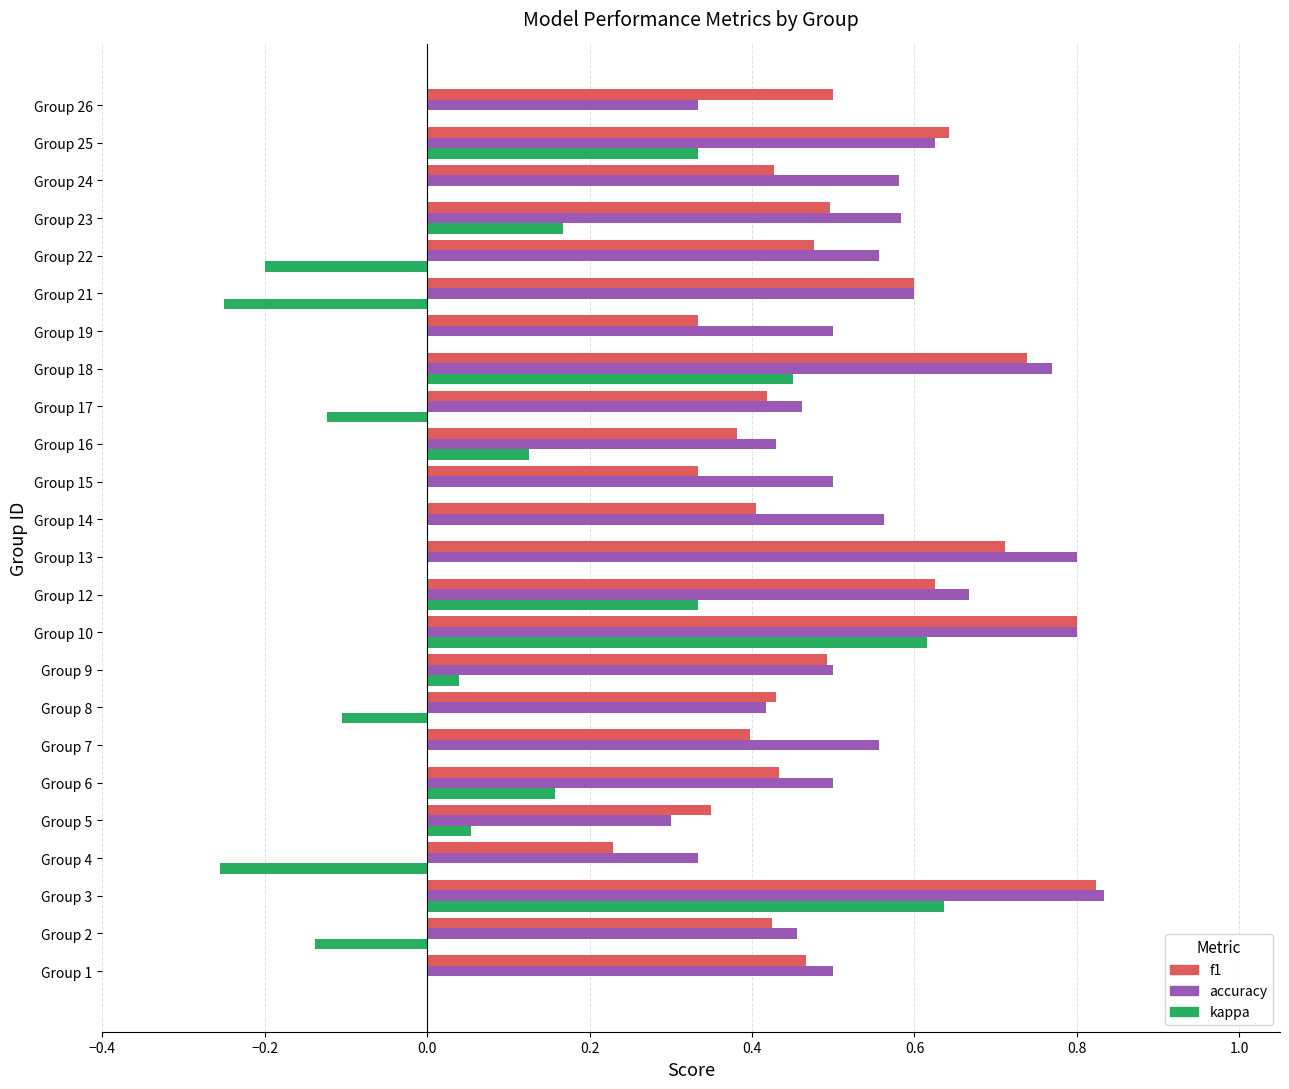

Between Group 17 and Group 18, which series saw the biggest shift?

kappa